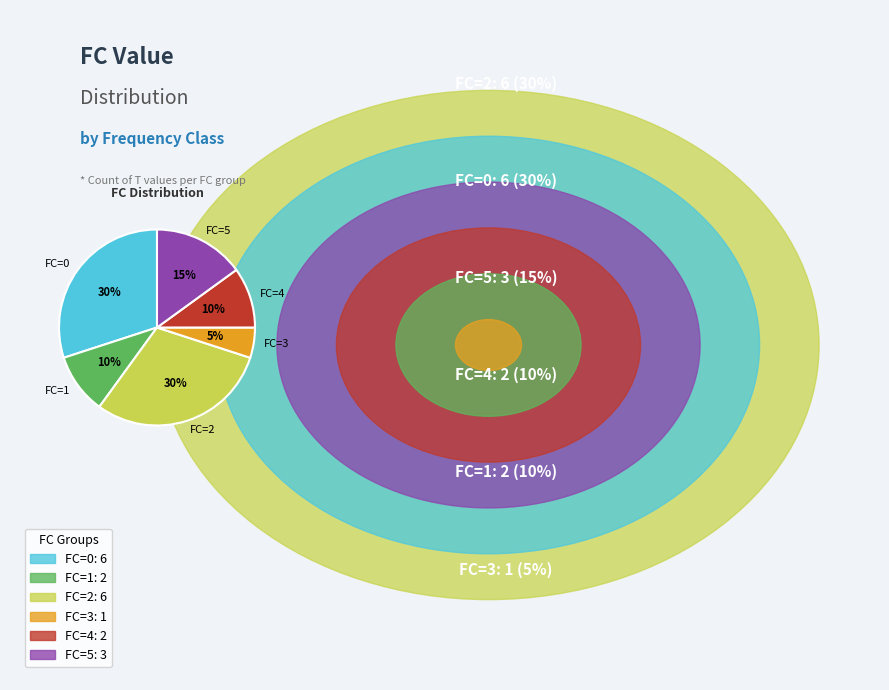

Is the sum of FC=4 and FC=0 greater than half?

No